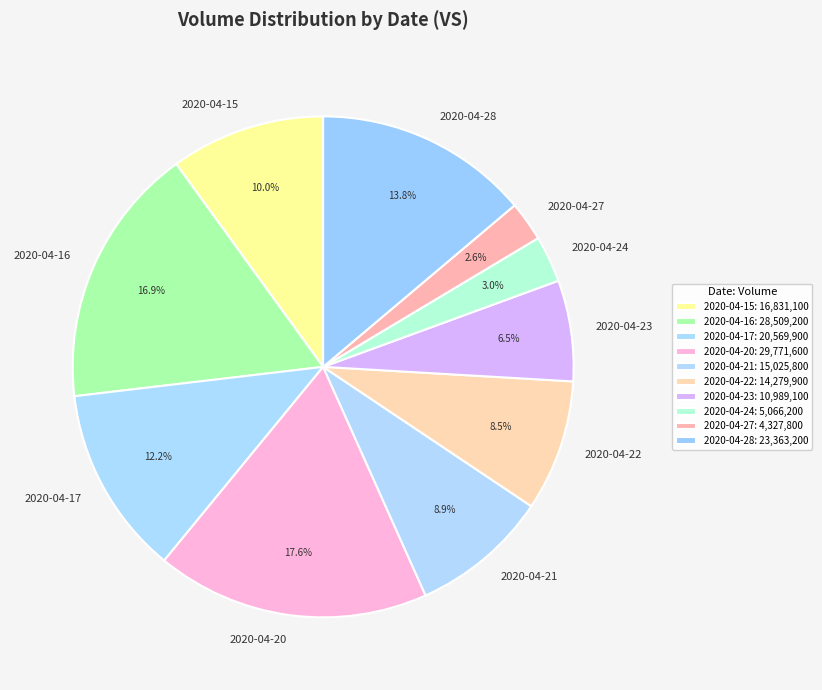

To the nearest percent, what is the difference between the 2020-04-28 and 2020-04-24 slice percentages?

11%